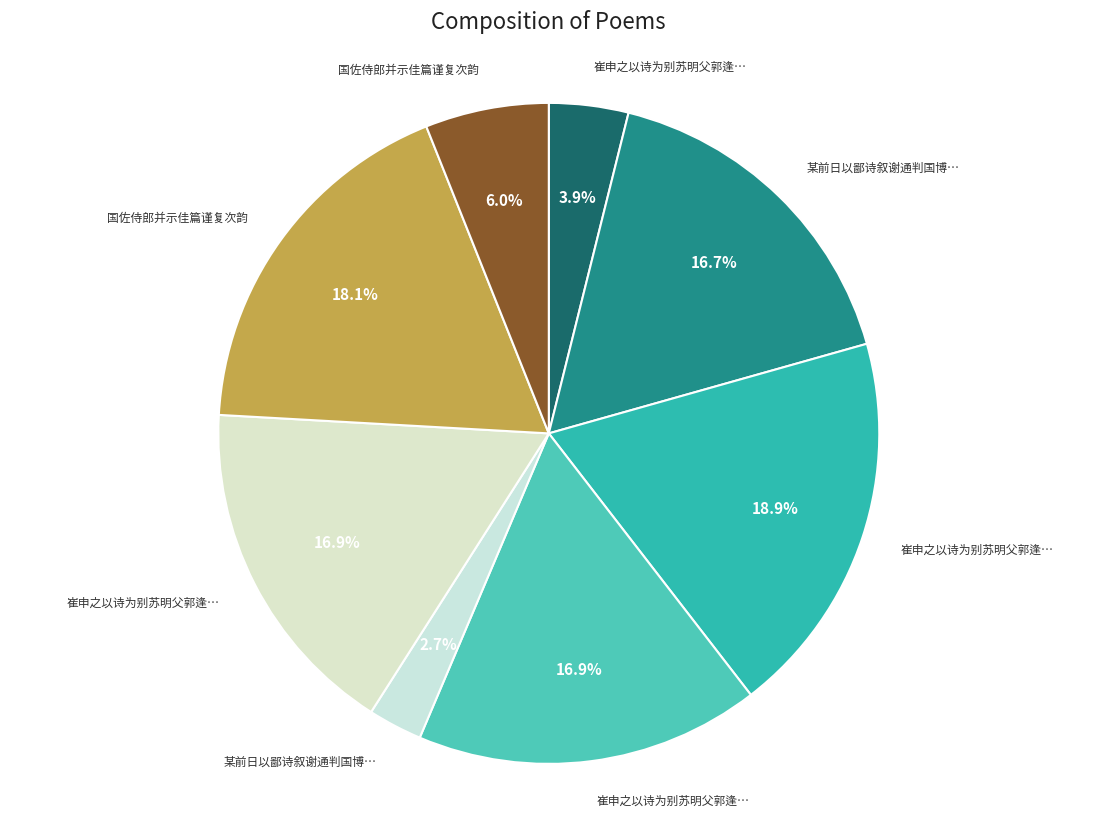

Rank the categories by value from highest to lowest.

崔申之以诗为别苏明父郭逢叔各有和章谨复用韵二首, 国佐侍郎并示佳篇谨复次韵, 崔申之以诗为别苏明父郭逢叔各有和章谨复用韵二首 其一, 崔申之以诗为别苏明父郭逢叔各有和章谨复用韵二首 其二, 某前日以鄙诗叙谢通判国博特垂宠和谨复依韵上答, 国佐侍郎并示佳篇谨复次韵, 崔申之以诗为别苏明父郭逢叔各有和章谨复用, 某前日以鄙诗叙谢通判国博特垂宠和谨复依韵